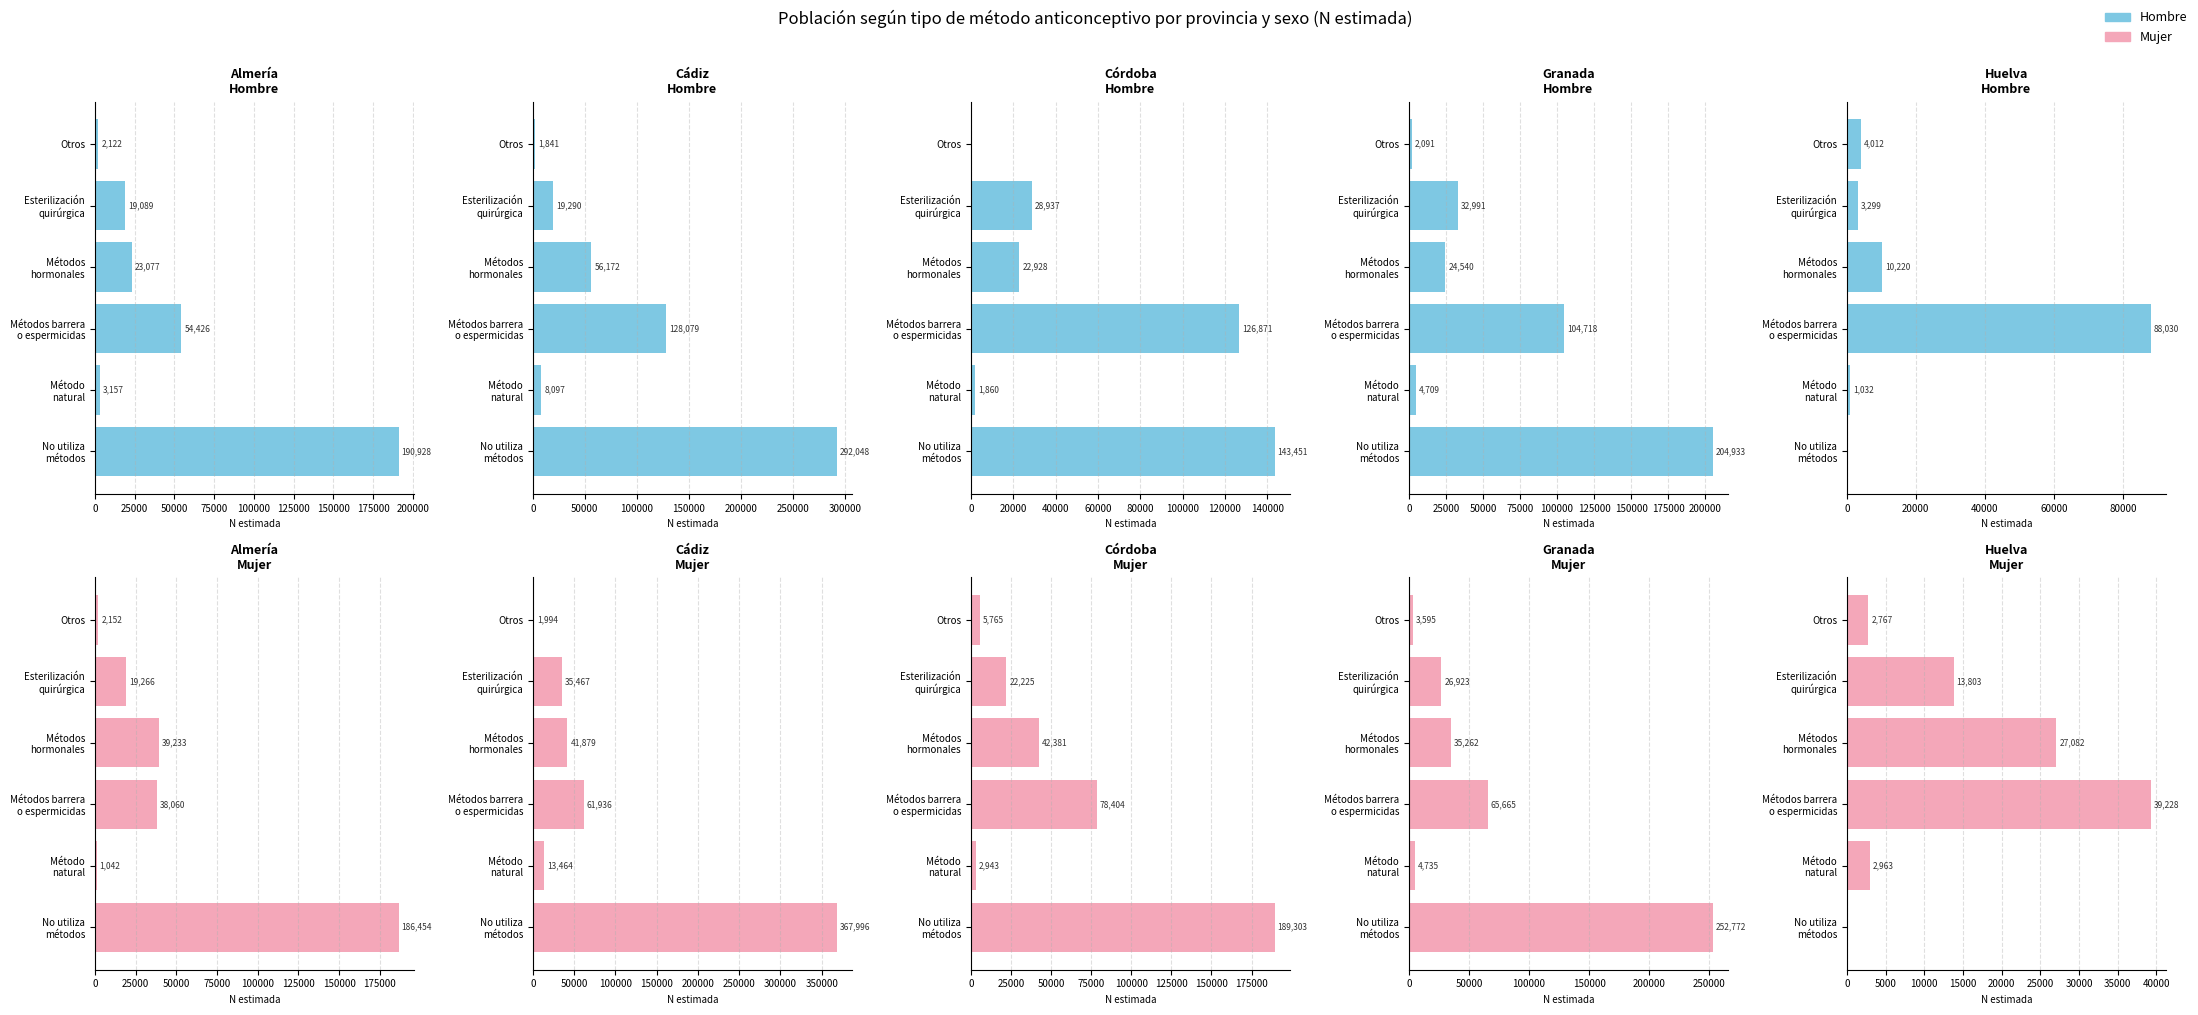

List the series in order of their overall mean, lowest first.

Mujer, Hombre